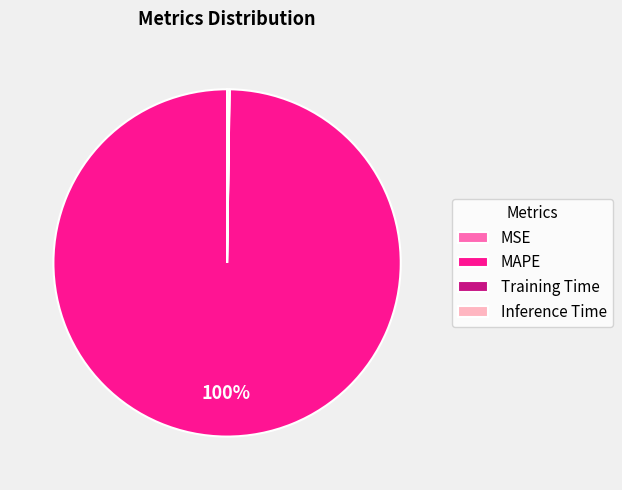

What is the majority slice?

MAPE